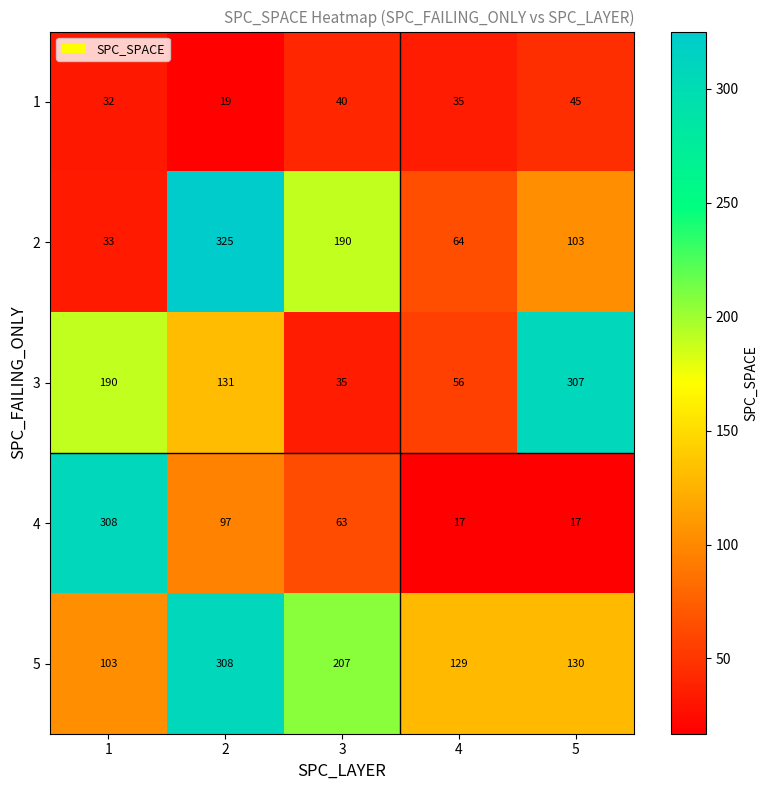

What is the average value of the 5 series?

175